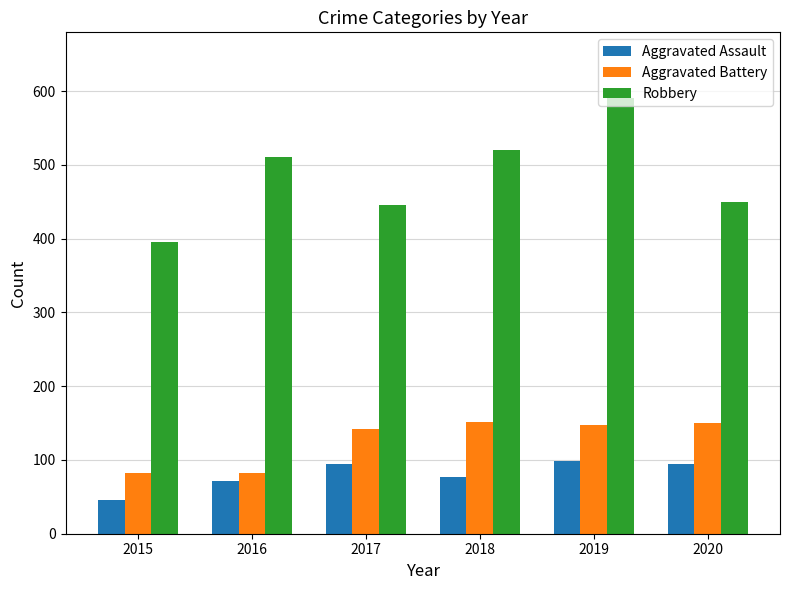

What is the sum of all Aggravated Battery values?

756